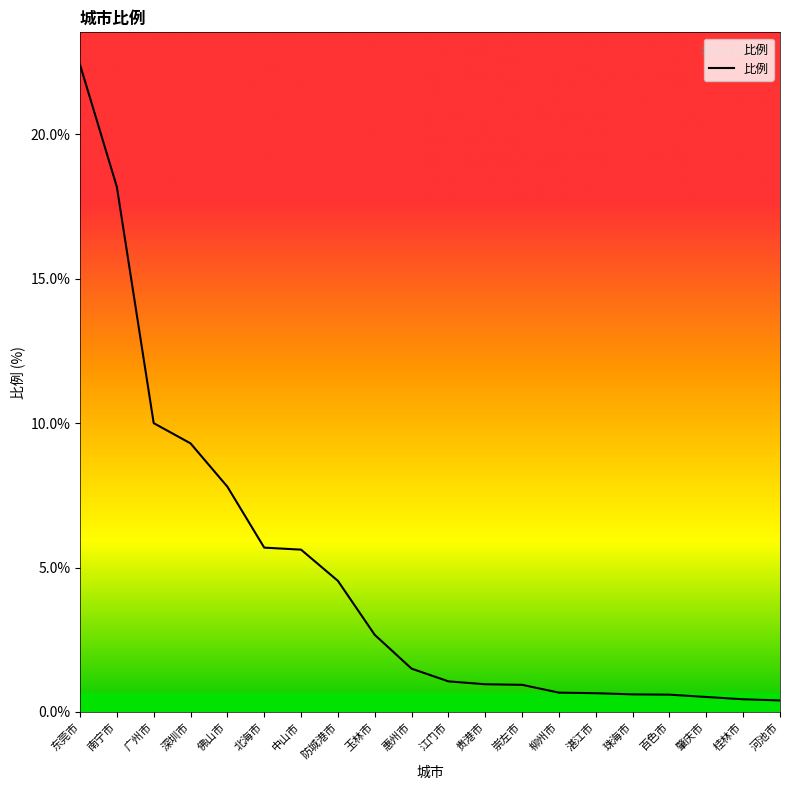

Does the chart display data point markers on the line(s)?

No